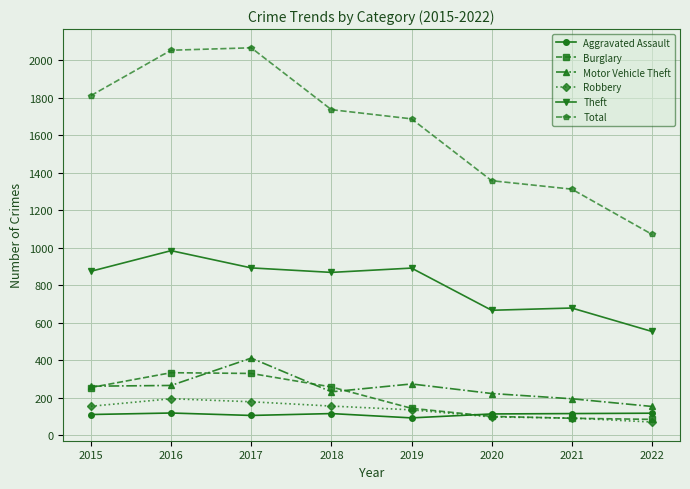

Rank the series at 2017 from lowest to highest value.

Aggravated Assault, Robbery, Burglary, Motor Vehicle Theft, Theft, Total